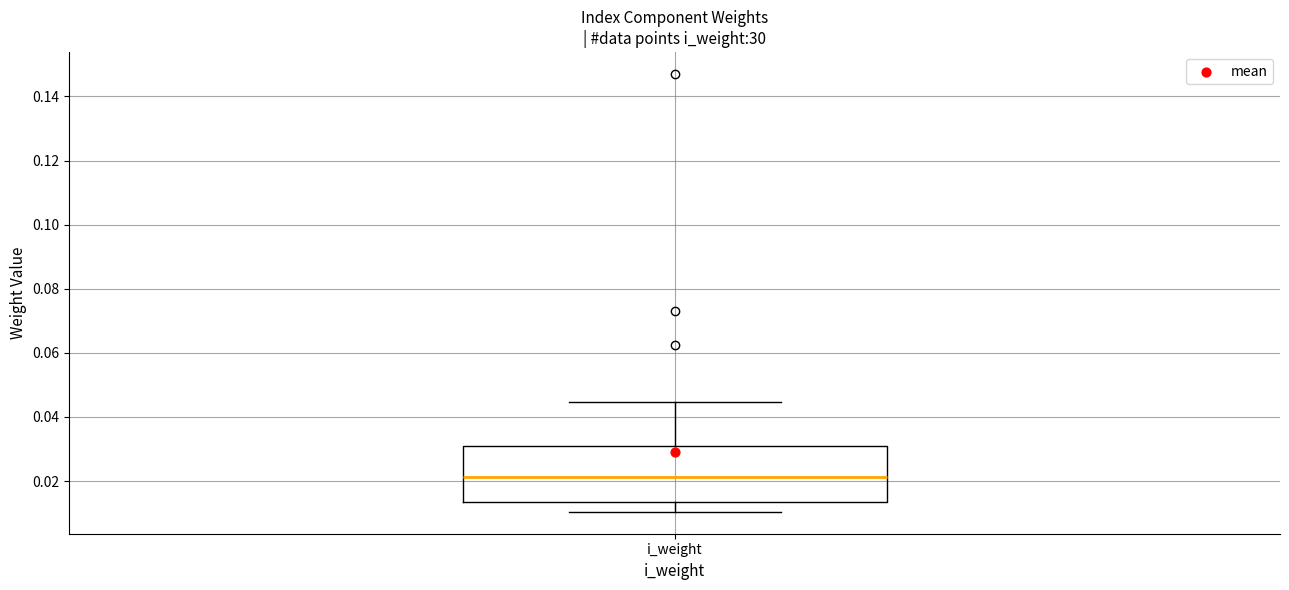

Where does the lower whisker of the box for i_weight end on the y-axis? The values are not printed on the chart, so give them approximately, as read against the axis.

0.010